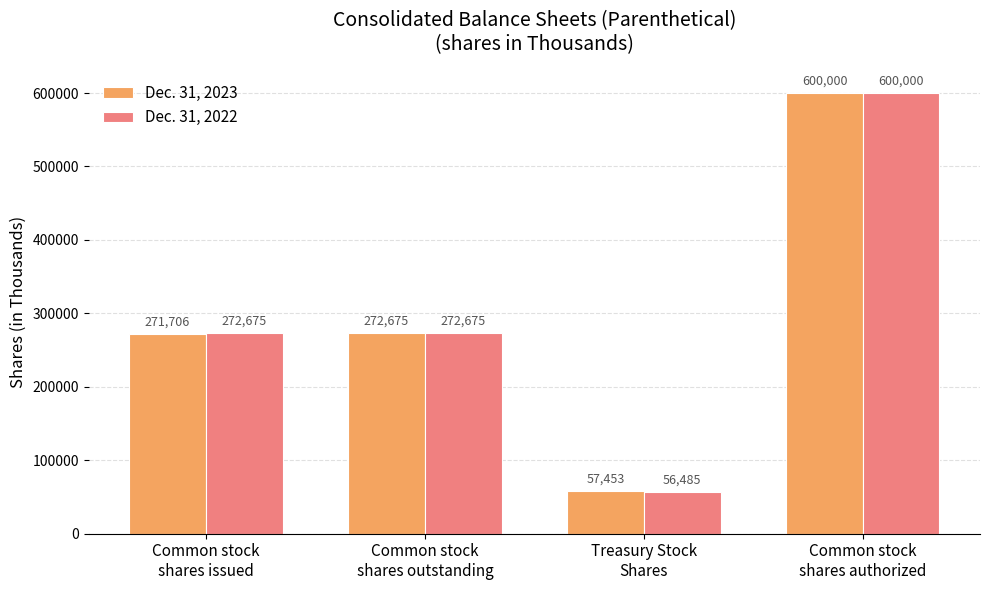

How many categories are shown in the chart?

4